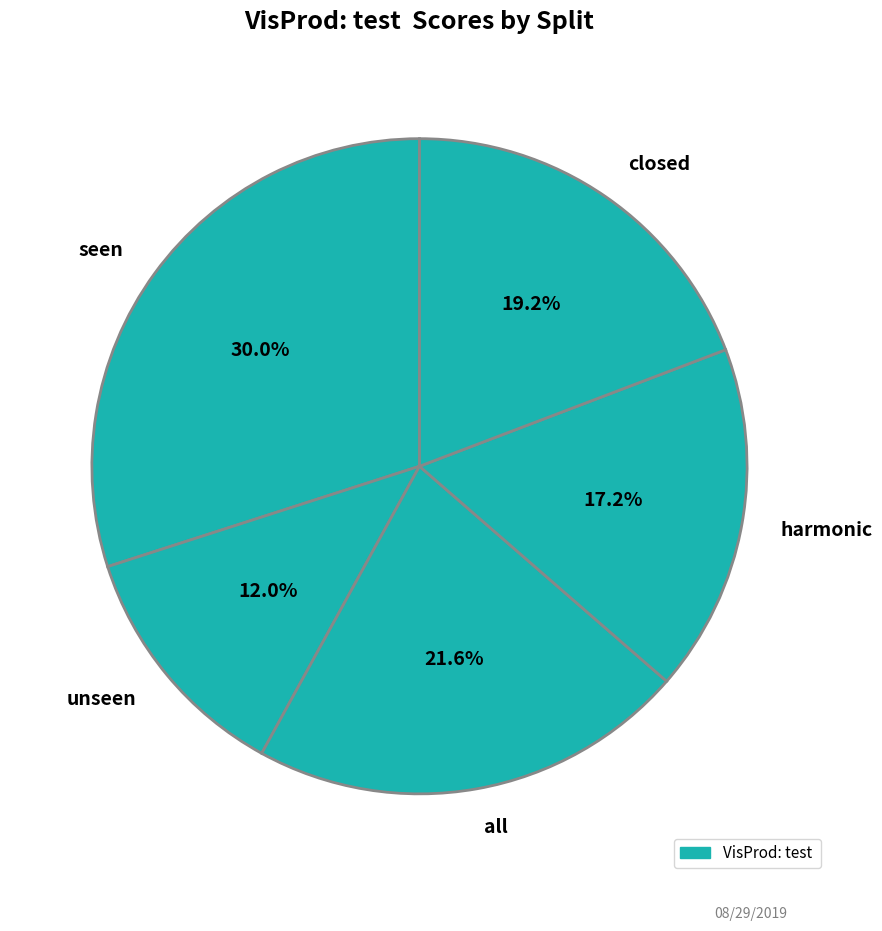

Between harmonic and unseen, which is larger?

harmonic